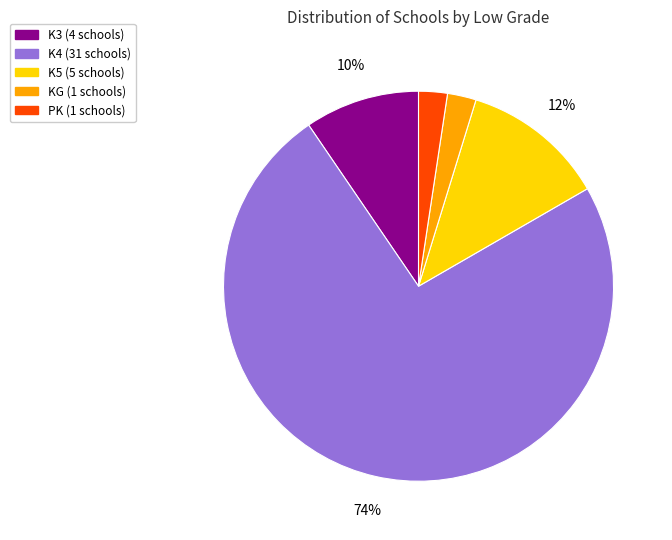

To the nearest percent, what is the average slice percentage?

20%